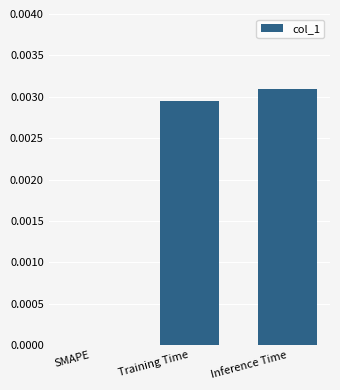

The chart shows a value of 0.0 at Training Time. True or false?

True